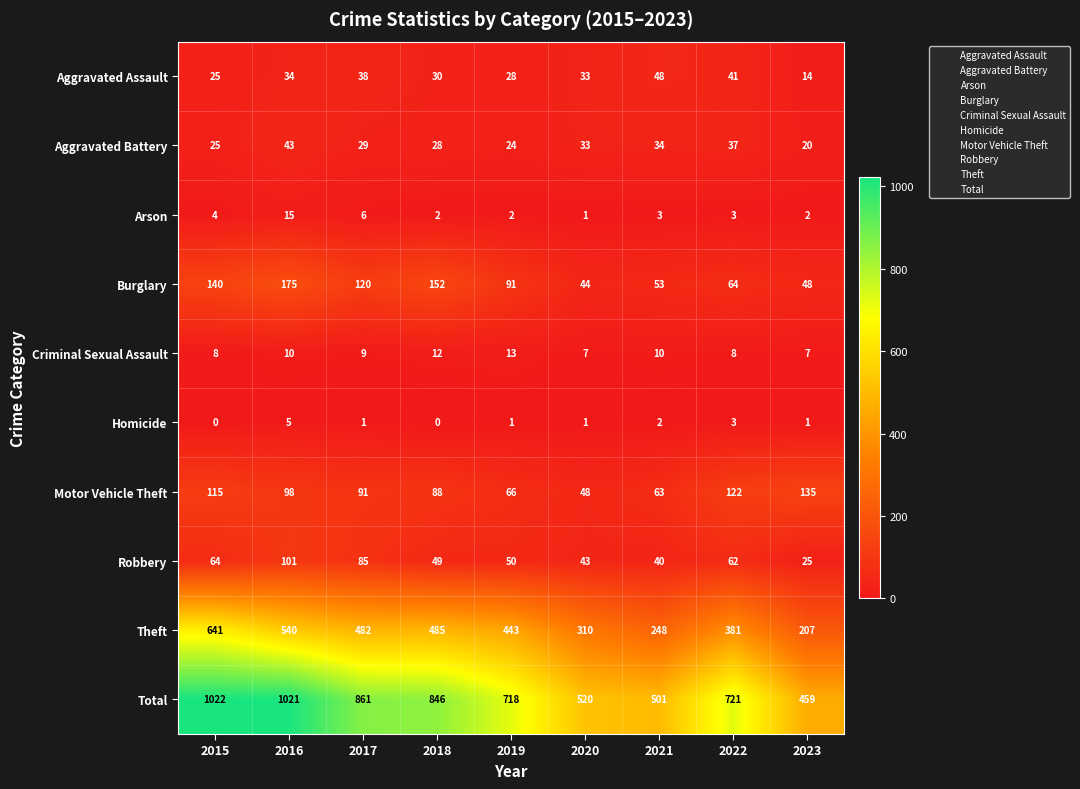

Which series has the largest range (max minus min)?

Total